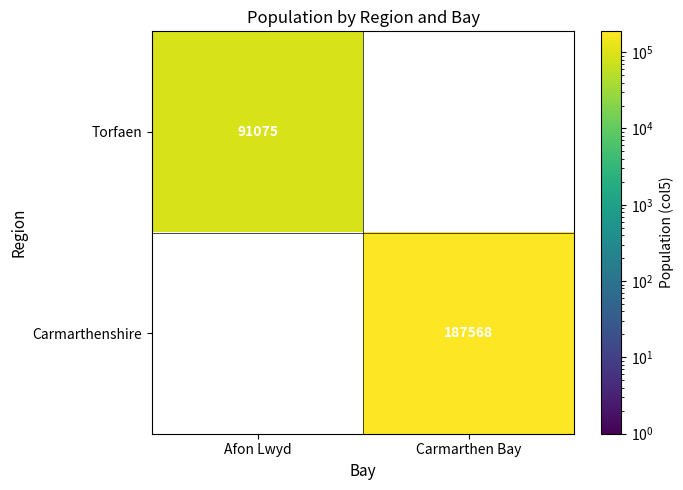

The value of Torfaen at Afon Lwyd is 91075. True or false?

True